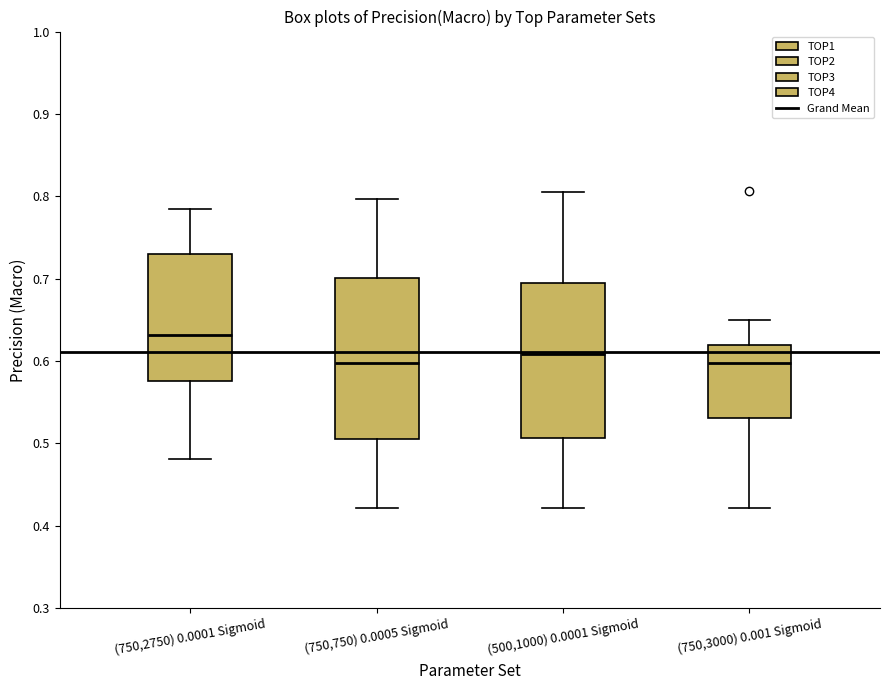

Which box has the highest median line?

(750,2750) 0.0001 Sigmoid